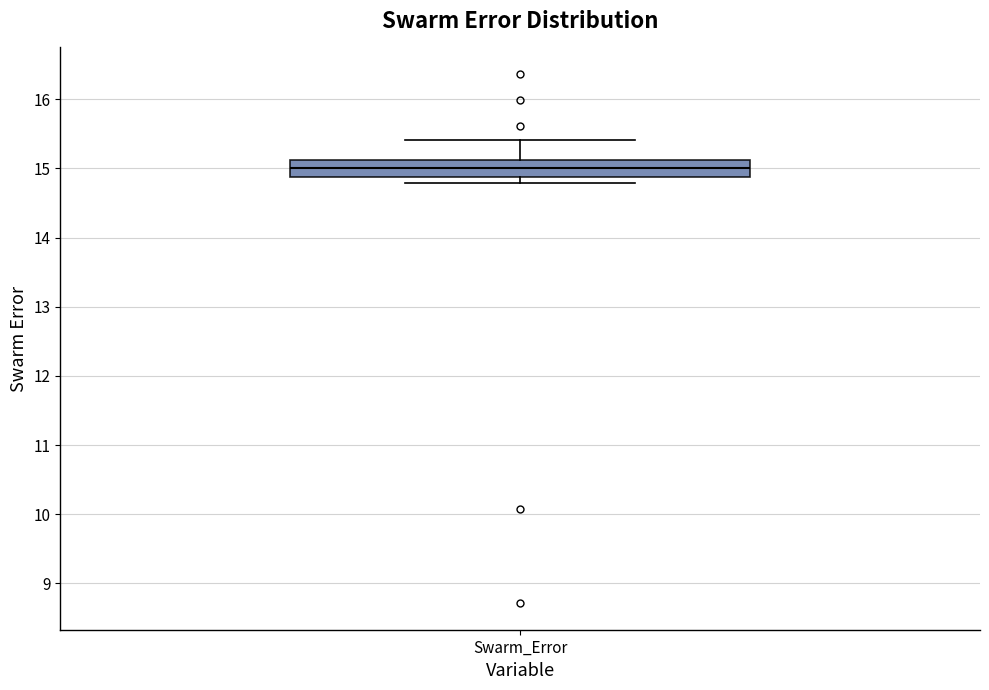

Transcribe this box plot: give where the median line is, the range the box spans, and where the two whiskers end, as read against the y-axis. The values are not printed on the chart, so give them approximately, as read against the axis.

median 15.0, box 14.9 to 15.1, whiskers 14.8 to 15.4